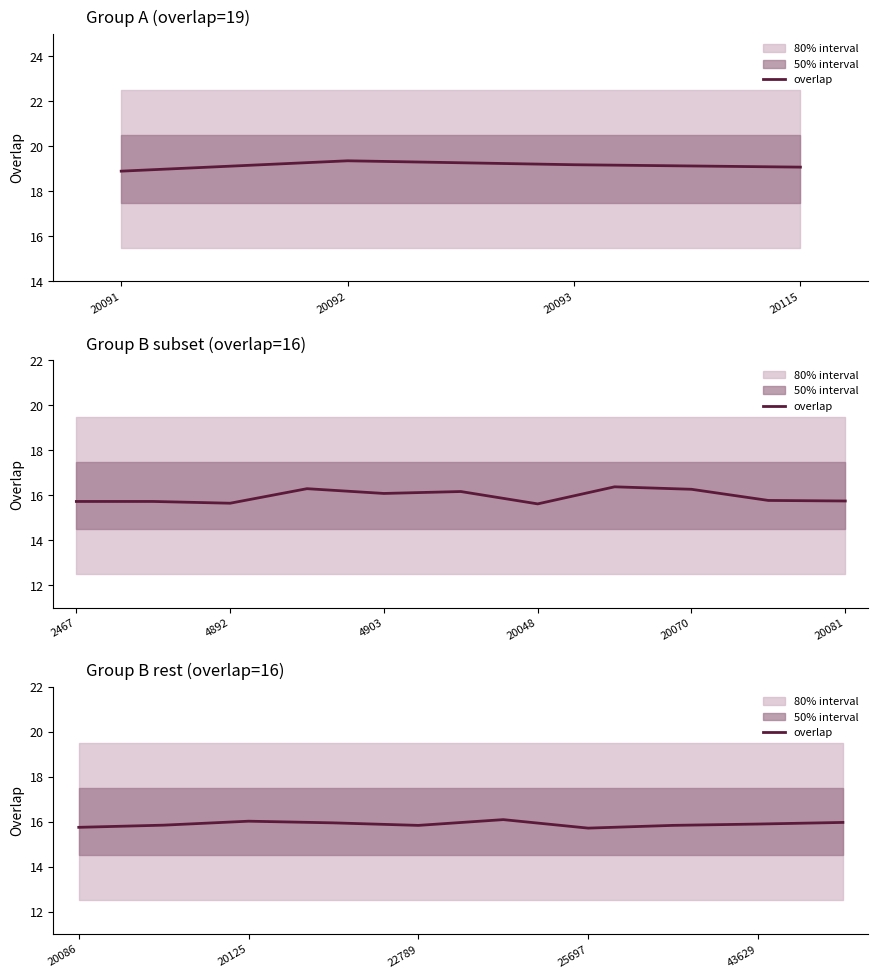

What is the difference between the second highest and minimum values?

0.3